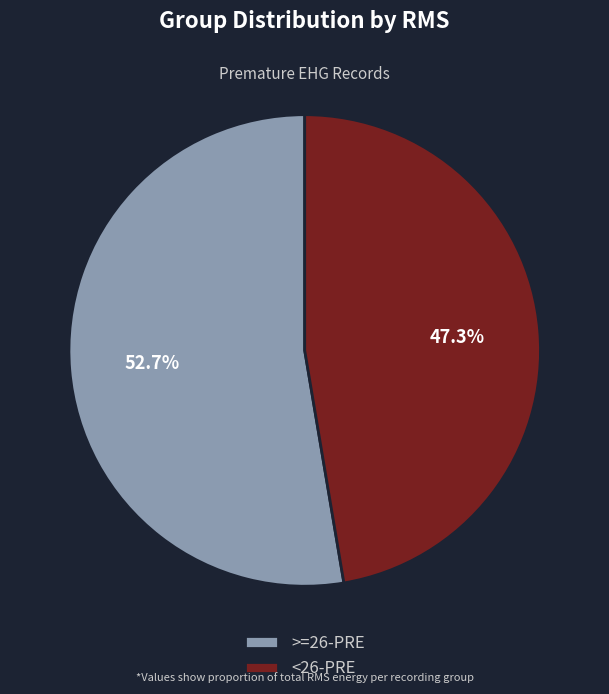

Which category has the biggest portion of the pie?

>=26-PRE